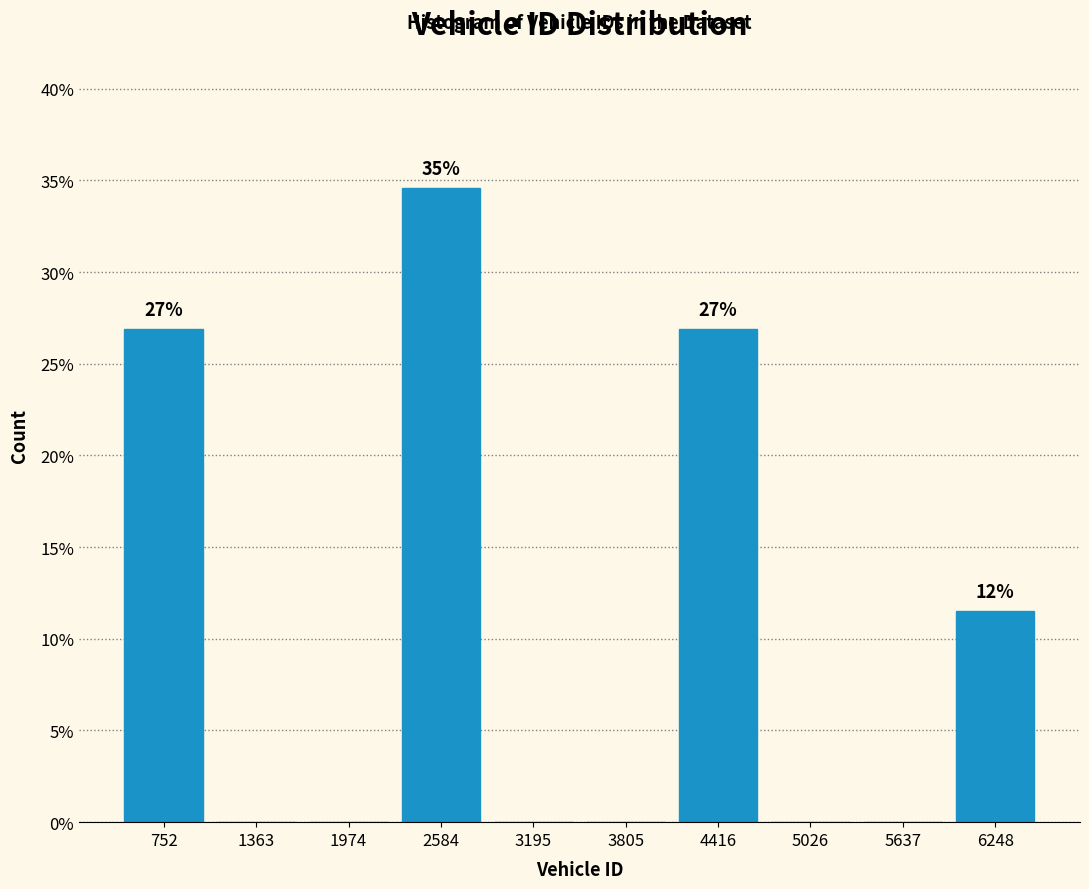

Which range on the x-axis has the tallest bar?

2300 to 2900